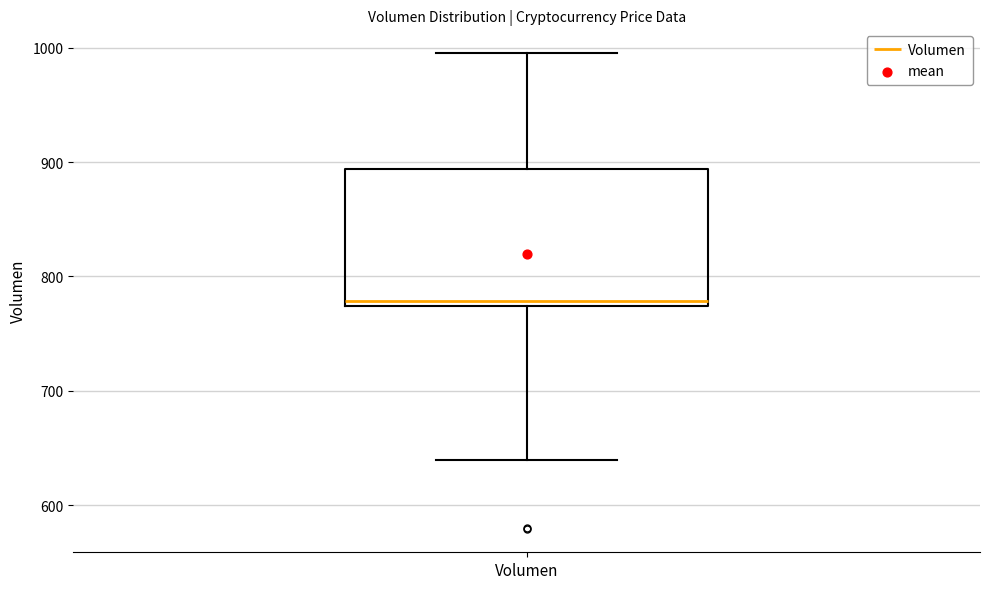

Read this box plot against the y-axis: the position of the median line, the range covered by the box, and the ends of both whiskers. The values are not printed on the chart, so give them approximately, as read against the axis.

median 780, box 770 to 890, whiskers 640 to 1000